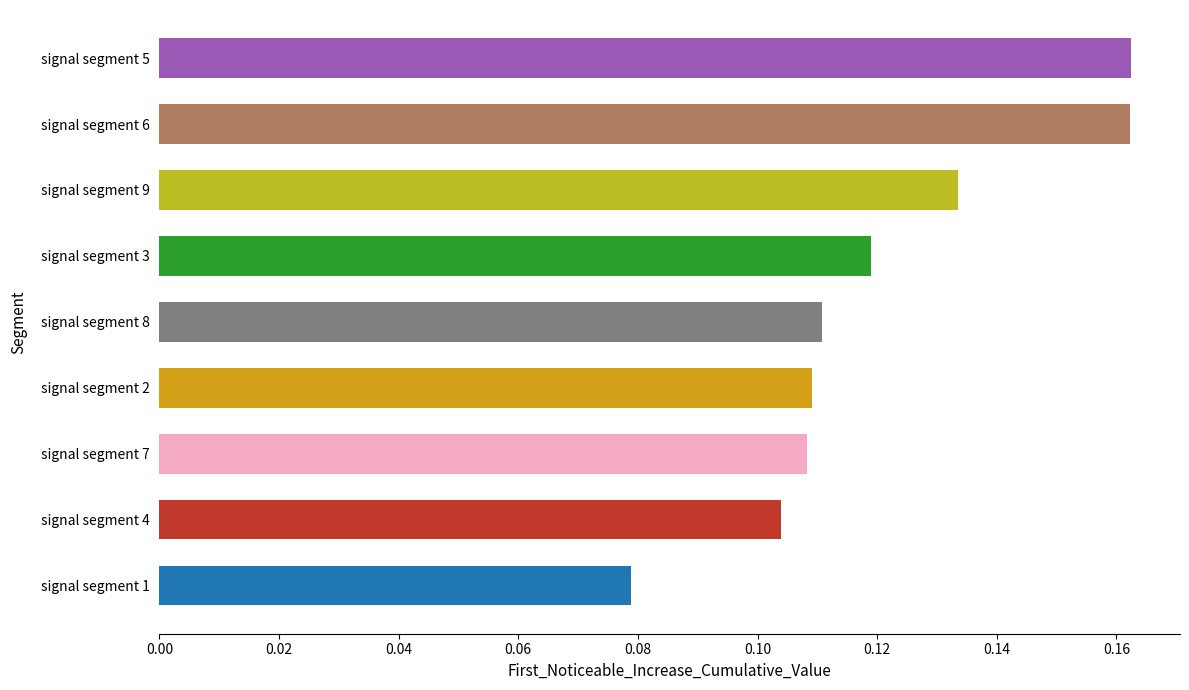

At which category does the chart reach its minimum across all series?

signal segment 1